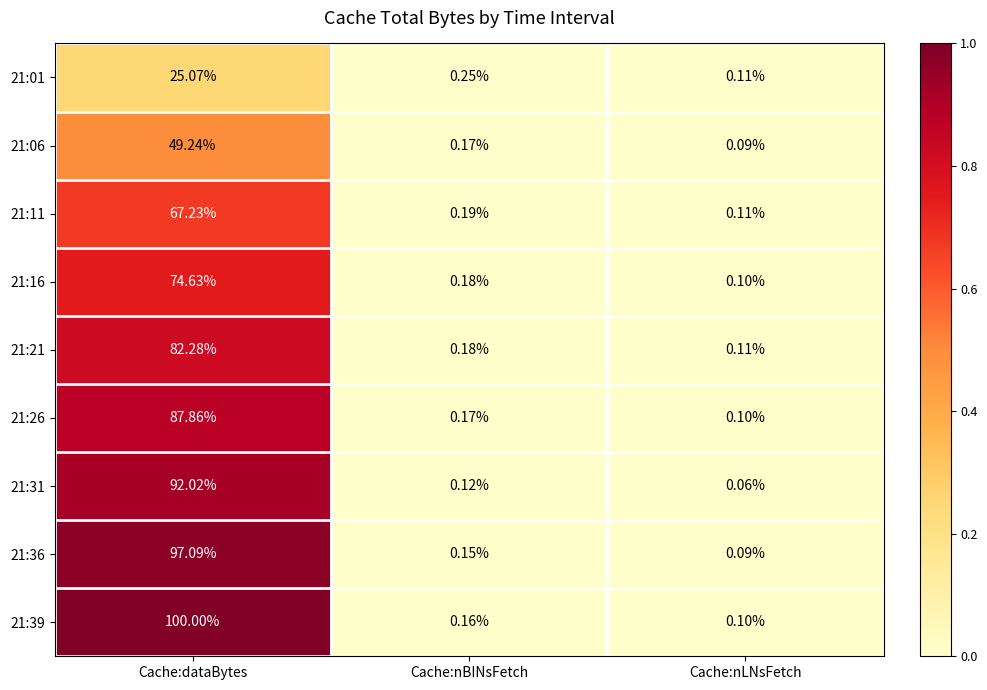

Which series has the largest range (max minus min)?

21:39